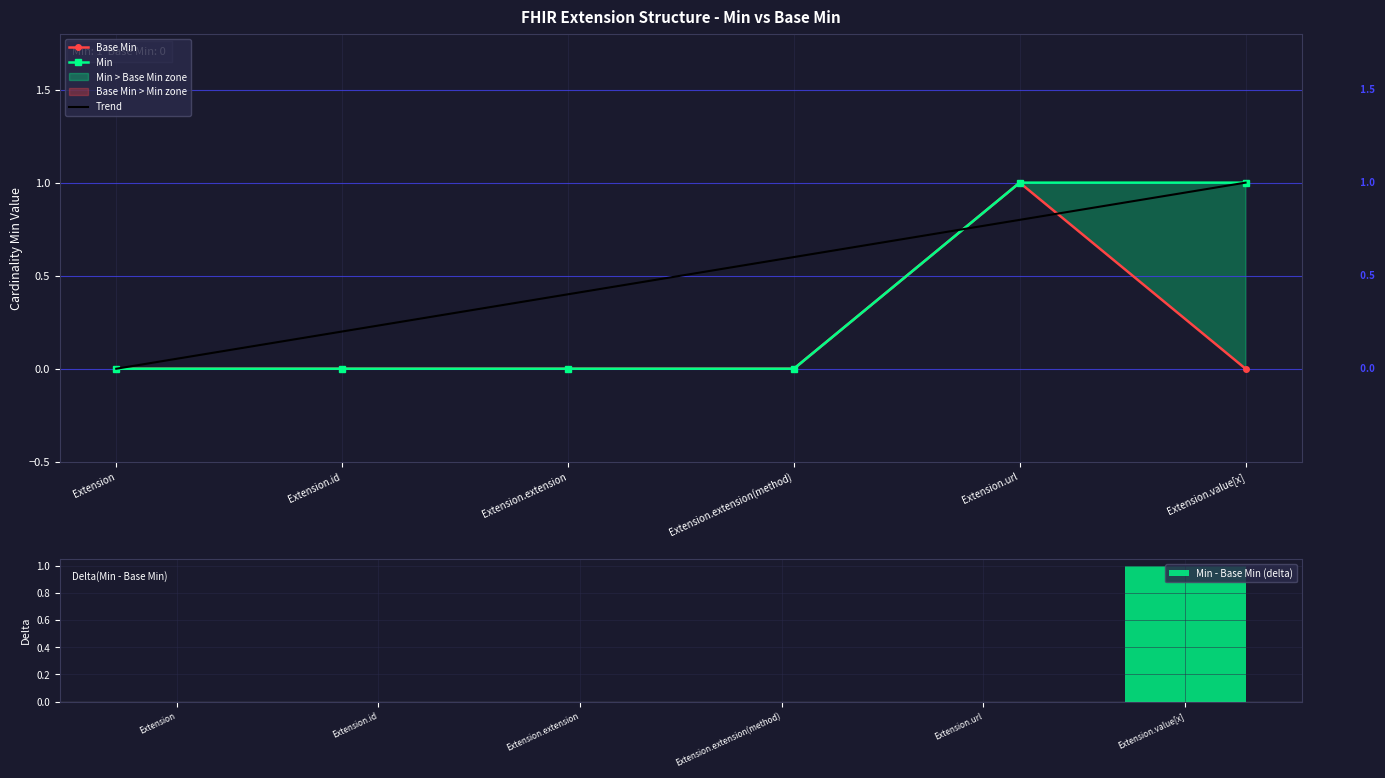

What is the sum of the Min values at Extension and Extension.value[x]?

1